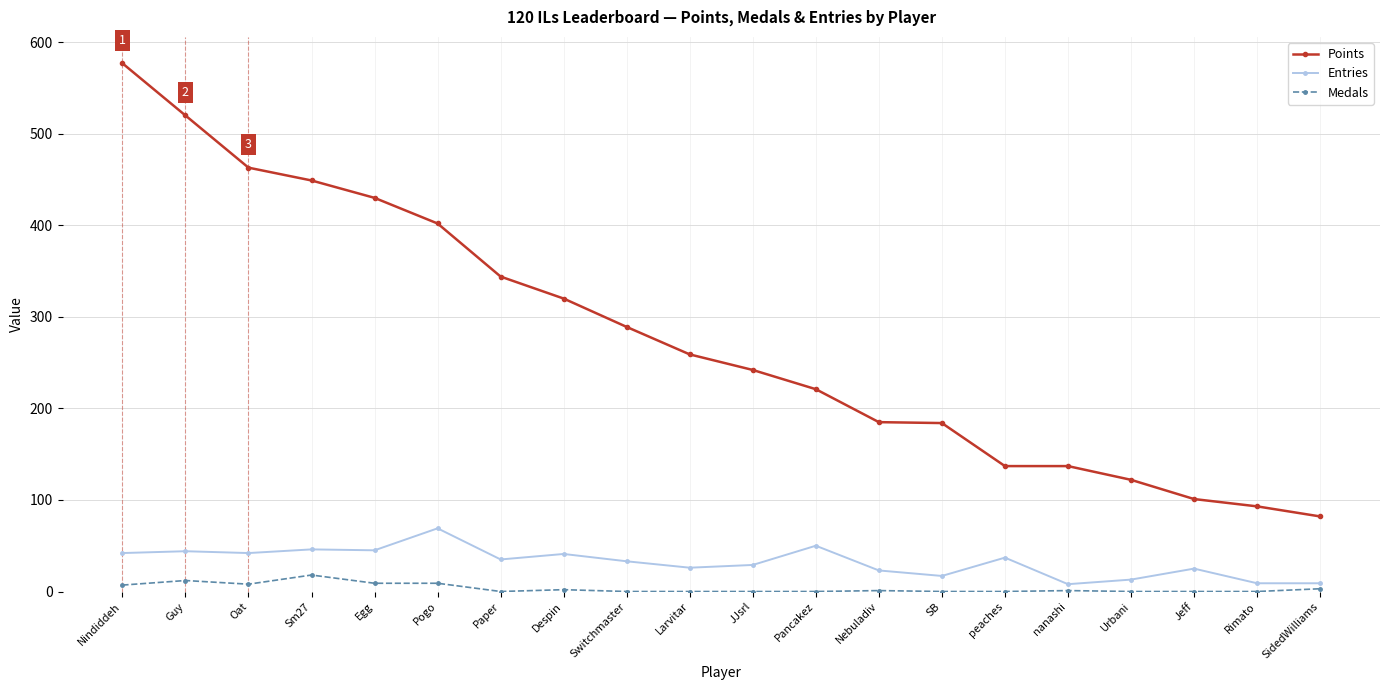

Between Egg and JJsrl, which series saw the biggest shift?

Points